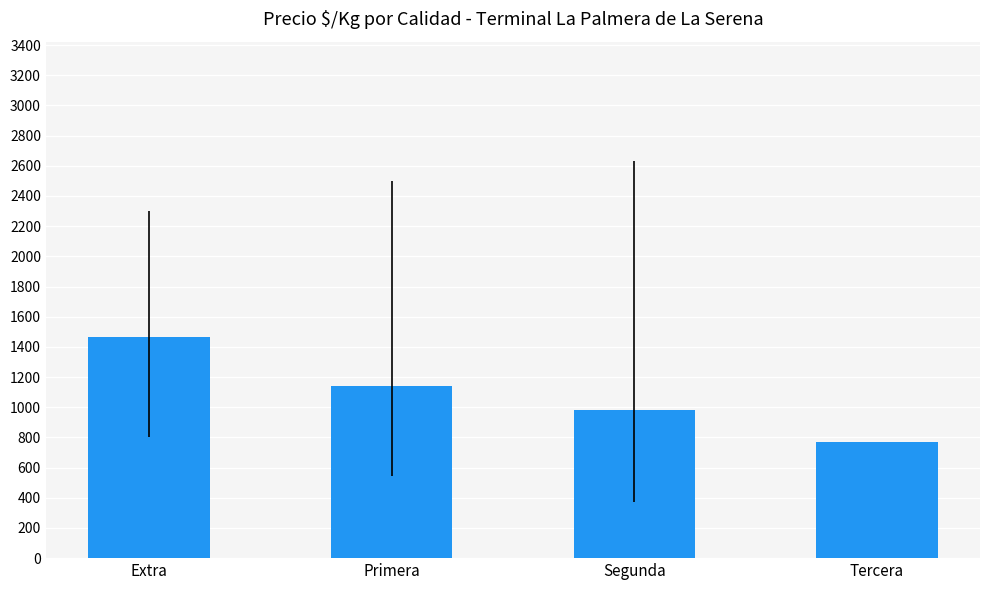

The chart shows a value of 1140.4 at Primera. True or false?

True